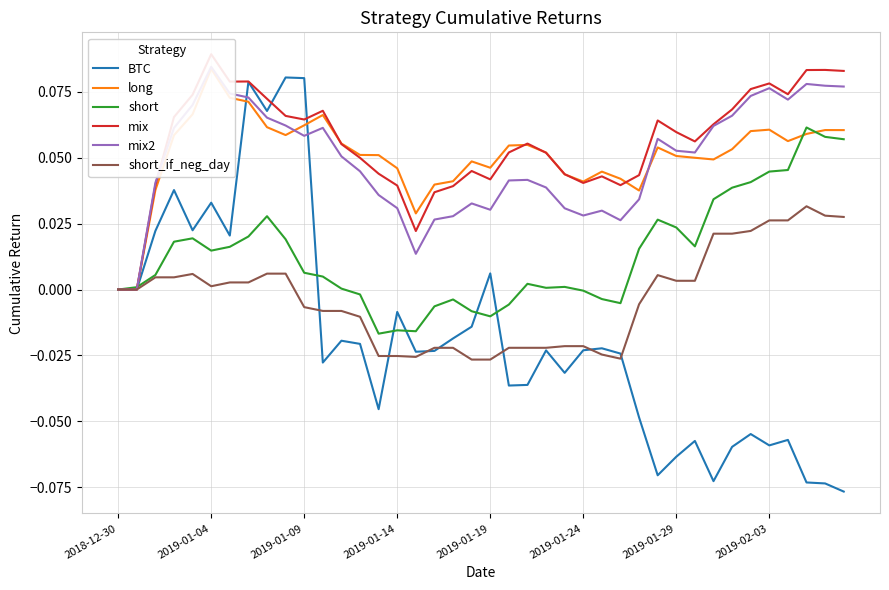

Reading right to left, transcribe all the data shown in this chart.

BTC: -0.1	-0.1	-0.1	-0.1	-0.1	-0.1	-0.1	-0.1	-0.1	-0.1	-0.1	-0.0	-0.0	-0.0	-0.0	-0.0	-0.0	-0.0	-0.0	0.0	-0.0	-0.0	-0.0	-0.0	-0.0	-0.0	-0.0	-0.0	-0.0	0.1	0.1	0.1	0.1	0.0	0.0	0.0	0.0	0.0	0.0	0.0
long: 0.1	0.1	0.1	0.1	0.1	0.1	0.1	0.0	0.1	0.1	0.1	0.0	0.0	0.0	0.0	0.0	0.1	0.1	0.1	0.0	0.0	0.0	0.0	0.0	0.0	0.1	0.1	0.1	0.1	0.1	0.1	0.1	0.1	0.1	0.1	0.1	0.1	0.0	0.0	0.0
short: 0.1	0.1	0.1	0.0	0.0	0.0	0.0	0.0	0.0	0.0	0.0	0.0	-0.0	-0.0	-0.0	0.0	0.0	0.0	-0.0	-0.0	-0.0	-0.0	-0.0	-0.0	-0.0	-0.0	-0.0	0.0	0.0	0.0	0.0	0.0	0.0	0.0	0.0	0.0	0.0	0.0	0.0	0.0
mix: 0.1	0.1	0.1	0.1	0.1	0.1	0.1	0.1	0.1	0.1	0.1	0.0	0.0	0.0	0.0	0.0	0.1	0.1	0.1	0.0	0.0	0.0	0.0	0.0	0.0	0.0	0.0	0.1	0.1	0.1	0.1	0.1	0.1	0.1	0.1	0.1	0.1	0.0	0.0	0.0
mix2: 0.1	0.1	0.1	0.1	0.1	0.1	0.1	0.1	0.1	0.1	0.1	0.0	0.0	0.0	0.0	0.0	0.0	0.0	0.0	0.0	0.0	0.0	0.0	0.0	0.0	0.0	0.0	0.1	0.1	0.1	0.1	0.1	0.1	0.1	0.1	0.1	0.1	0.0	0.0	0.0
short_if_neg_day: 0.0	0.0	0.0	0.0	0.0	0.0	0.0	0.0	0.0	0.0	0.0	-0.0	-0.0	-0.0	-0.0	-0.0	-0.0	-0.0	-0.0	-0.0	-0.0	-0.0	-0.0	-0.0	-0.0	-0.0	-0.0	-0.0	-0.0	-0.0	0.0	0.0	0.0	0.0	0.0	0.0	0.0	0.0	0.0	0.0